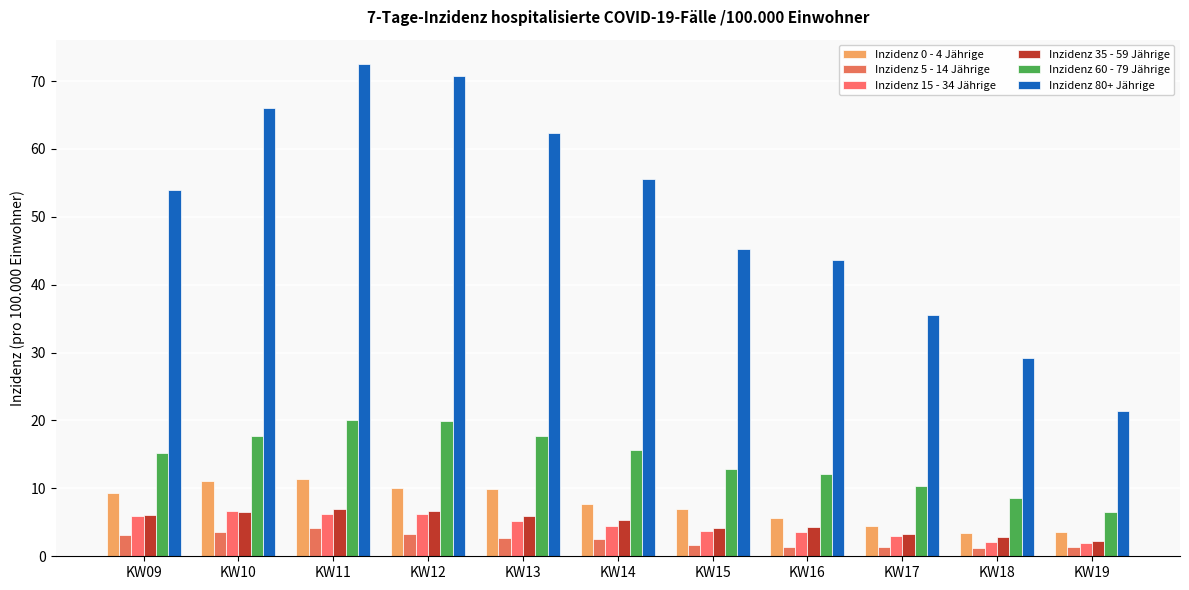

Reading right to left, transcribe all the data shown in this chart.

Inzidenz 0 - 4 Jährige: 3.6	3.5	4.5	5.6	6.9	7.8	10.0	10.1	11.3	11.0	9.3
Inzidenz 5 - 14 Jährige: 1.3	1.2	1.3	1.4	1.7	2.6	2.7	3.3	4.2	3.6	3.2
Inzidenz 15 - 34 Jährige: 1.9	2.2	3.0	3.6	3.7	4.4	5.1	6.2	6.3	6.7	5.9
Inzidenz 35 - 59 Jährige: 2.2	2.8	3.3	4.3	4.2	5.3	6.0	6.7	6.9	6.5	6.1
Inzidenz 60 - 79 Jährige: 6.5	8.6	10.3	12.0	12.8	15.7	17.8	19.9	20.1	17.8	15.2
Inzidenz 80+ Jährige: 21.5	29.2	35.5	43.7	45.2	55.5	62.4	70.8	72.5	66.1	54.0